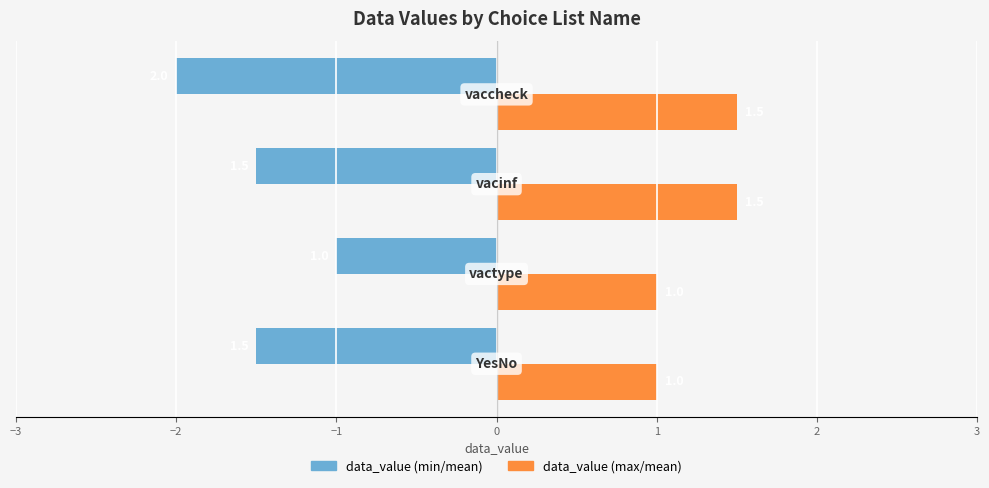

List the series in order of their overall mean, lowest first.

data_value (min/mean), data_value (max/mean)